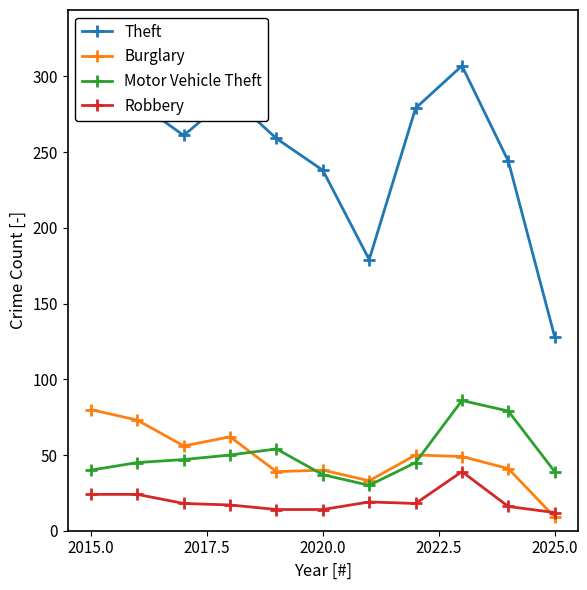

How many categories are shown in the chart?

11